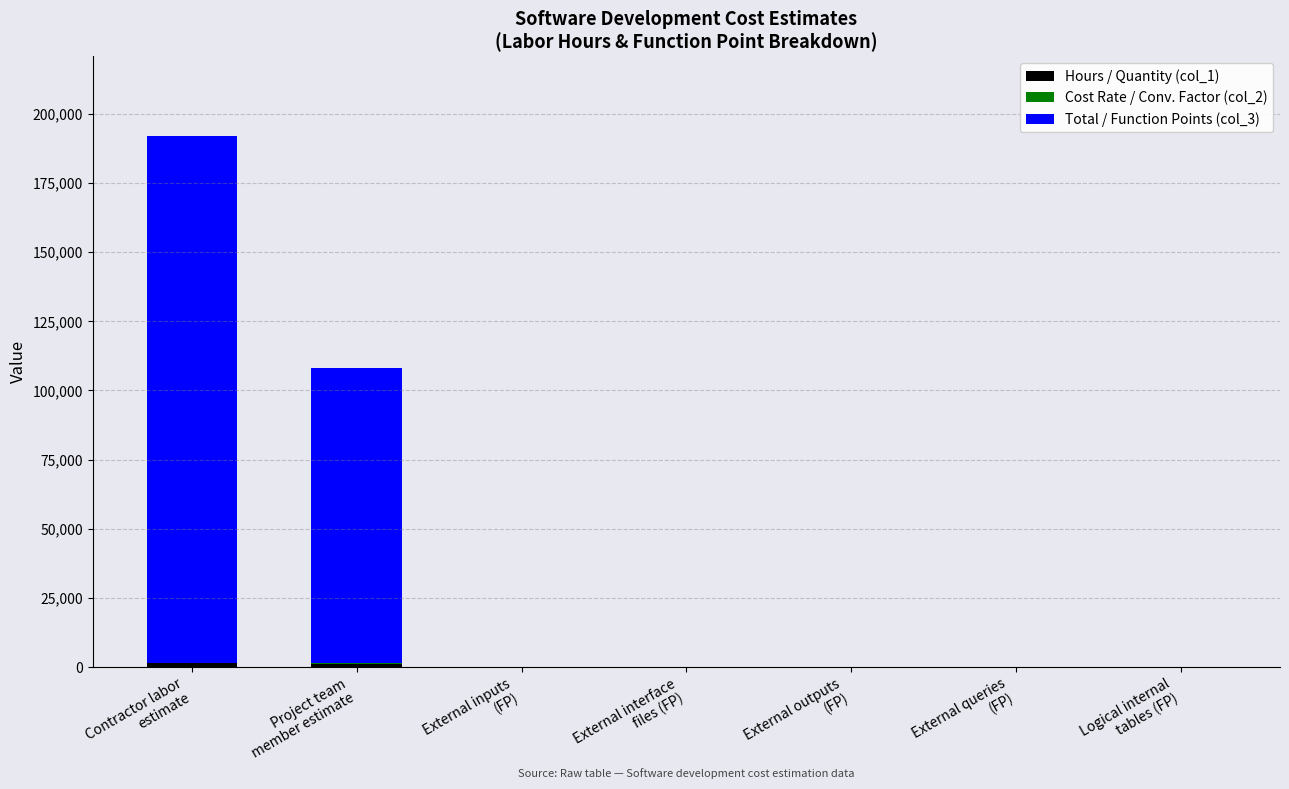

Does the chart contain stacked bars?

Yes